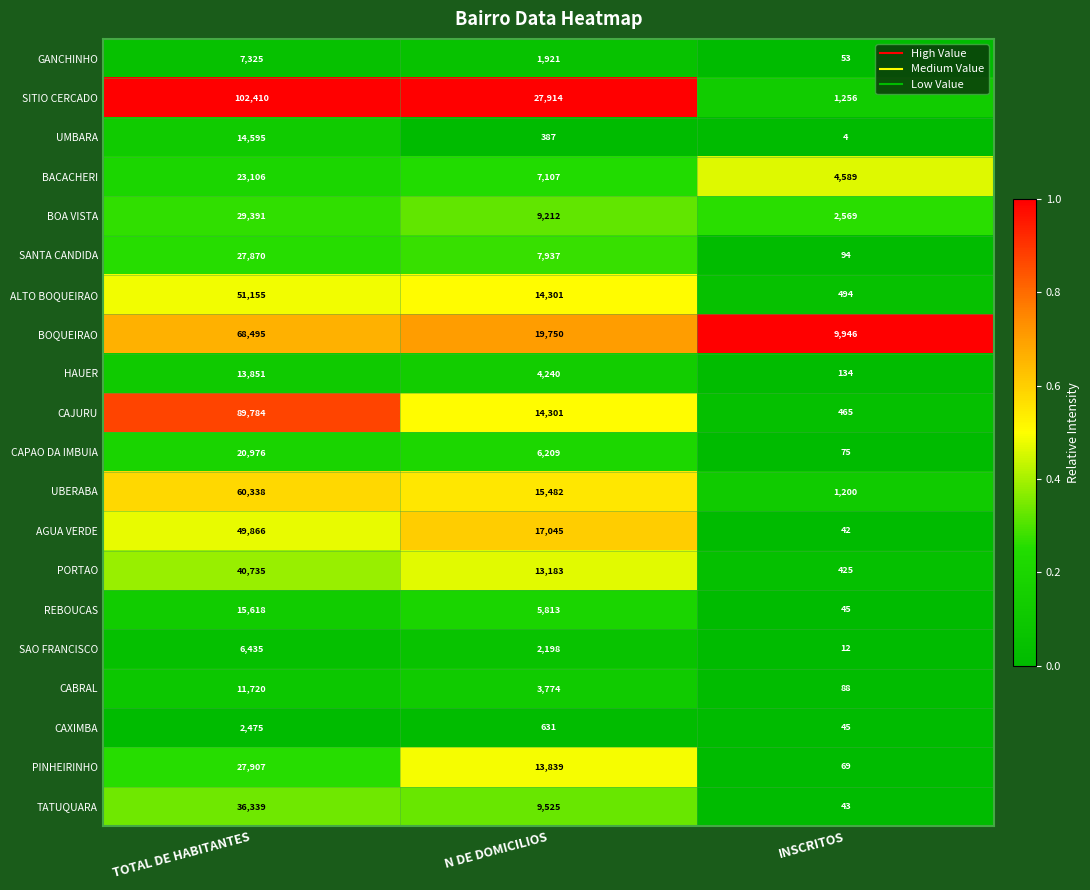

List the series in order of their peak value, highest first.

SITIO CERCADO, CAJURU, BOQUEIRAO, UBERABA, ALTO BOQUEIRAO, AGUA VERDE, PORTAO, TATUQUARA, BOA VISTA, PINHEIRINHO, SANTA CANDIDA, BACACHERI, CAPAO DA IMBUIA, REBOUCAS, UMBARA, HAUER, CABRAL, GANCHINHO, SAO FRANCISCO, CAXIMBA